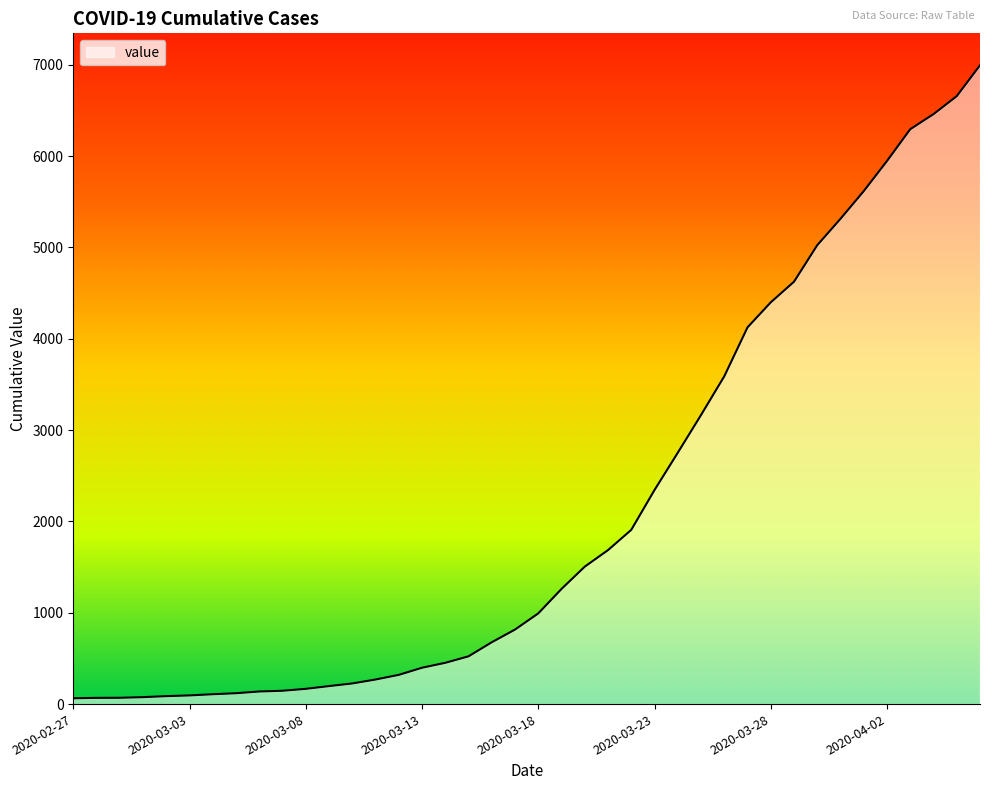

What is the average value?

2142